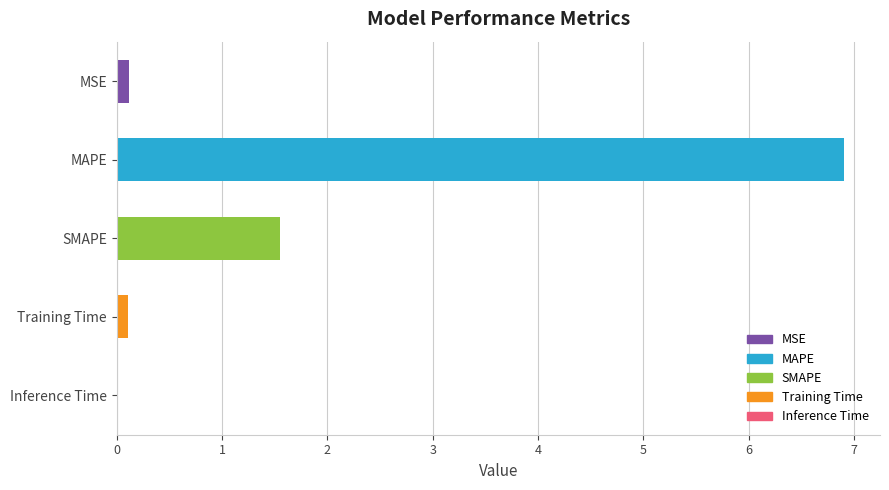

What is the greatest value displayed?

6.9